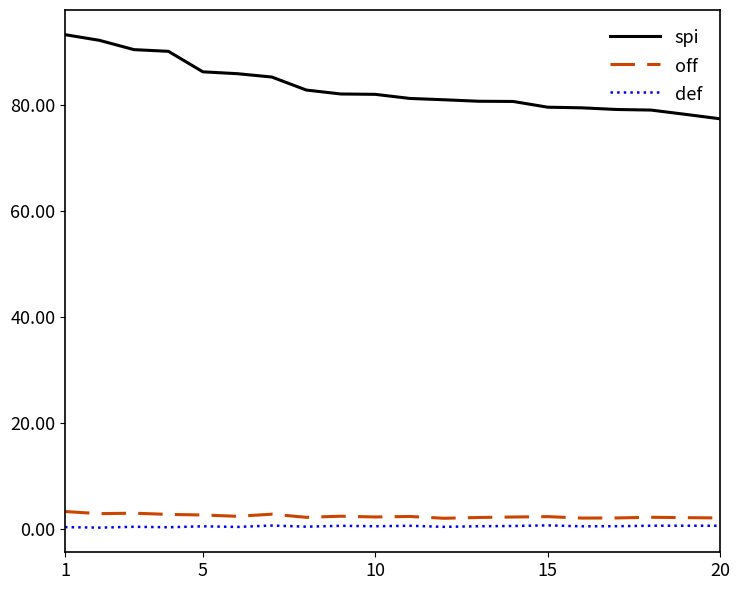

True or false: def and spi cross at least once.

False